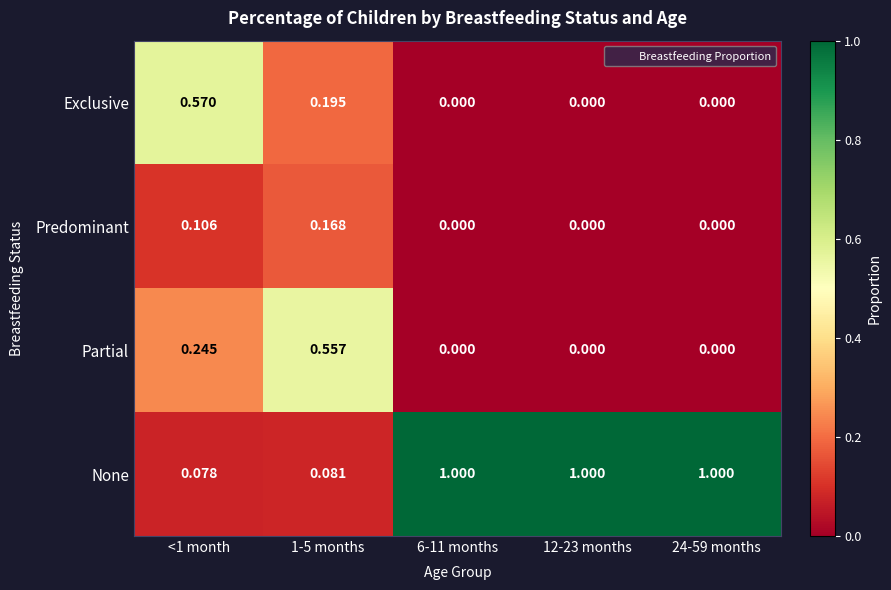

How many series are shown in this chart?

4